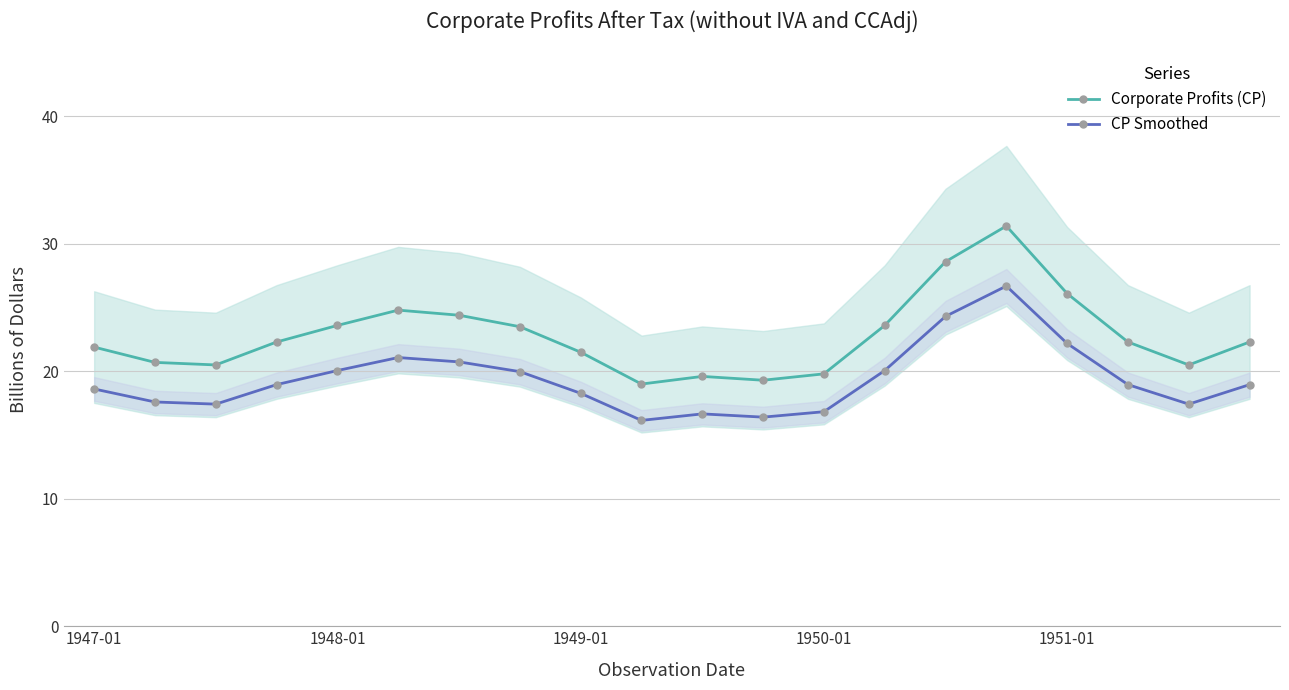

At how many categories does at least one series exceed 27?

2